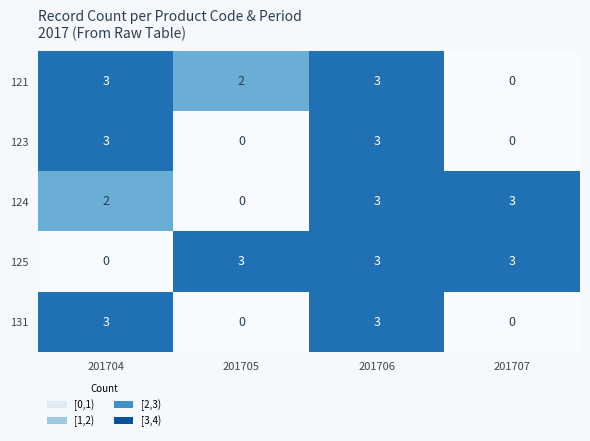

What value does the 121 series have at 201706?

3